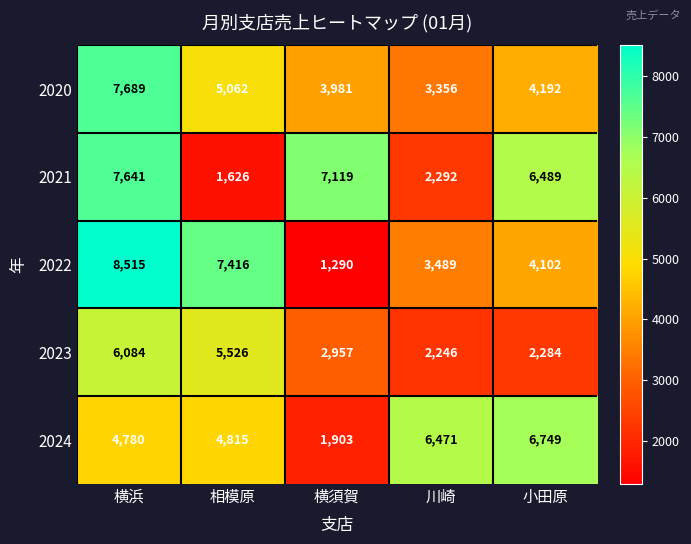

Which series has the largest total across all categories?

2021